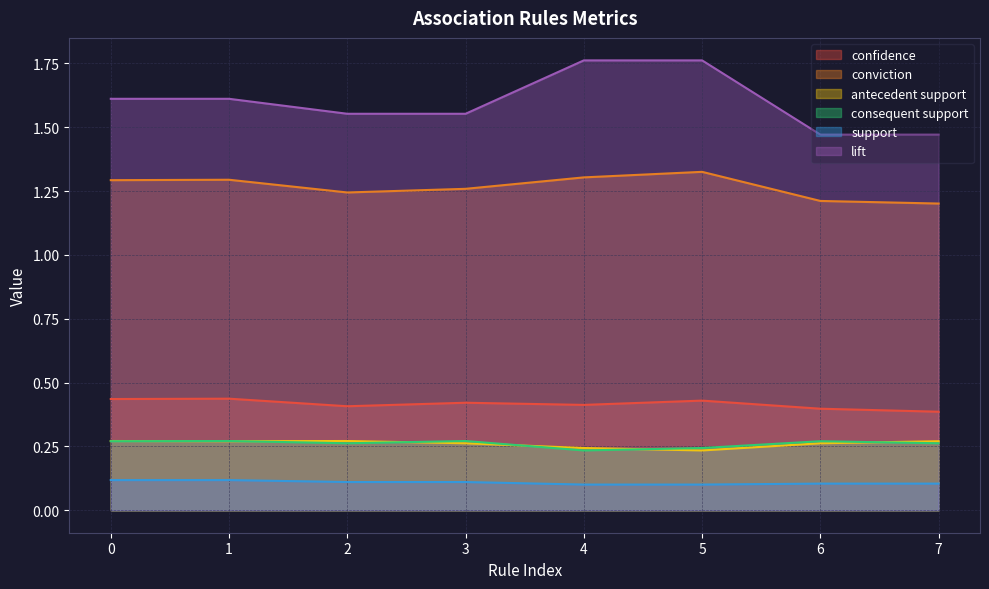

Rank the series at 2 from lowest to highest value.

support, consequent support, antecedent support, confidence, conviction, lift